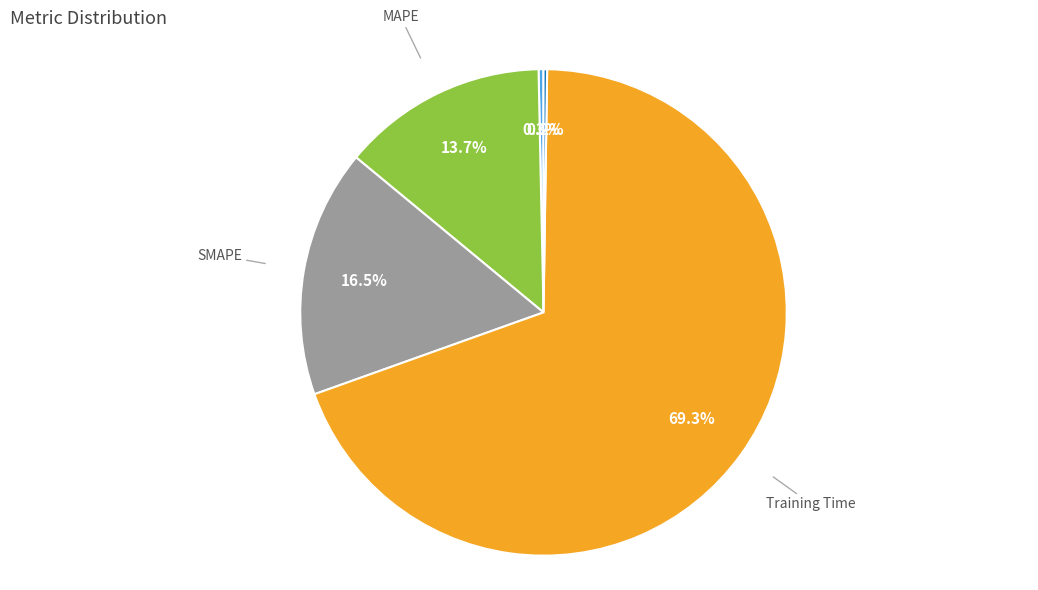

What is the largest slice in the pie chart?

Training Time